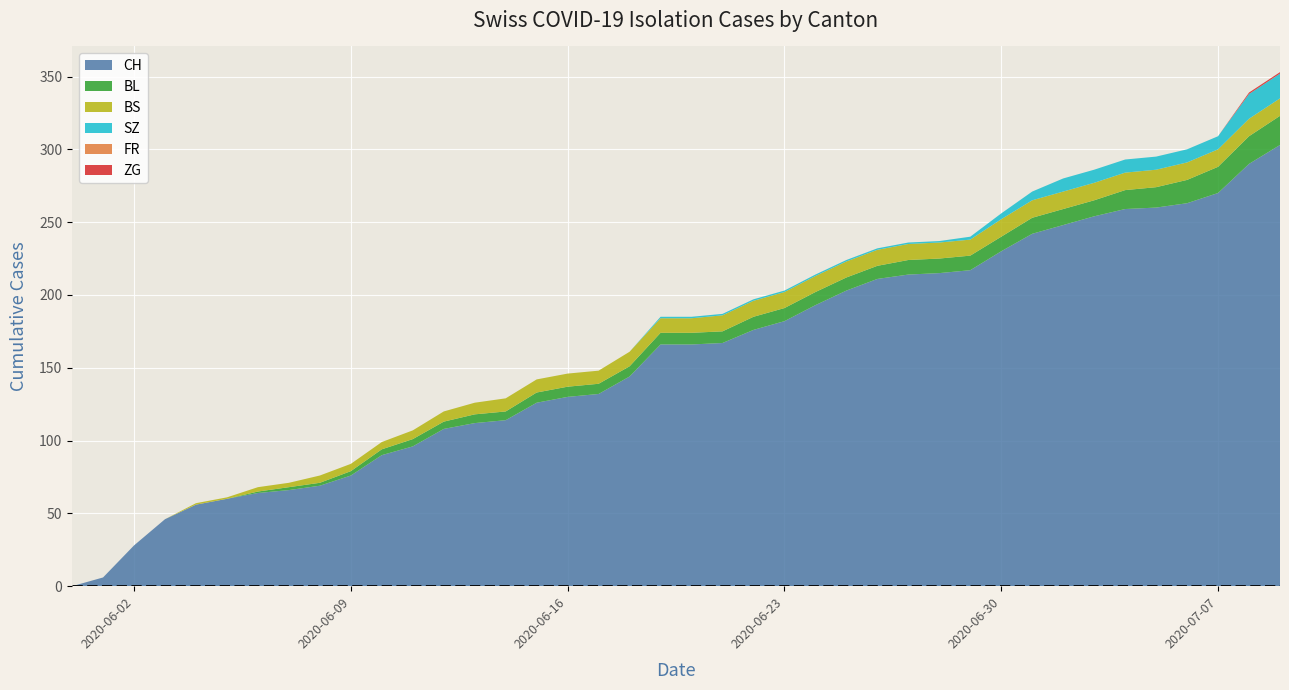

Reading left to right, what are all the values shown in this chart?

CH: 0=0	1=6	2=28	3=46	4=56	5=60	6=64	7=66	8=69	9=76	10=90	11=96	12=108	13=112	14=114	15=126	16=130	17=132	18=144	19=166	20=166	21=167	22=176	23=182	24=193	25=203	26=211	27=214	28=215	29=217	30=230	31=242	32=248	33=254	34=259	35=260	36=263	37=270	38=290	39=303
BL: 0=0	1=0	2=0	3=0	4=0	5=0	6=1	7=2	8=2	9=3	10=4	11=5	12=5	13=6	14=6	15=7	16=7	17=7	18=7	19=8	20=8	21=8	22=9	23=9	24=9	25=9	26=9	27=10	28=10	29=10	30=10	31=11	32=11	33=11	34=13	35=14	36=16	37=18	38=19	39=20
BS: 0=0	1=0	2=0	3=0	4=1	5=1	6=3	7=3	8=5	9=5	10=5	11=6	12=7	13=8	14=9	15=9	16=9	17=9	18=10	19=10	20=10	21=11	22=11	23=11	24=11	25=11	26=11	27=11	28=11	29=11	30=12	31=12	32=12	33=12	34=12	35=12	36=12	37=12	38=12	39=12
SZ: 0=0	1=0	2=0	3=0	4=0	5=0	6=0	7=0	8=0	9=0	10=0	11=0	12=0	13=0	14=0	15=0	16=0	17=0	18=0	19=1	20=1	21=1	22=1	23=1	24=1	25=1	26=1	27=1	28=1	29=2	30=4	31=6	32=9	33=9	34=9	35=9	36=9	37=9	38=17	39=17
FR: 0=0	1=0	2=0	3=0	4=0	5=0	6=0	7=0	8=0	9=0	10=0	11=0	12=0	13=0	14=0	15=0	16=0	17=0	18=0	19=0	20=0	21=0	22=0	23=0	24=0	25=0	26=0	27=0	28=0	29=0	30=0	31=0	32=0	33=0	34=0	35=0	36=0	37=0	38=0	39=0
ZG: 0=0	1=0	2=0	3=0	4=0	5=0	6=0	7=0	8=0	9=0	10=0	11=0	12=0	13=0	14=0	15=0	16=0	17=0	18=0	19=0	20=0	21=0	22=0	23=0	24=0	25=0	26=0	27=0	28=0	29=0	30=0	31=0	32=0	33=0	34=0	35=0	36=0	37=0	38=1	39=1